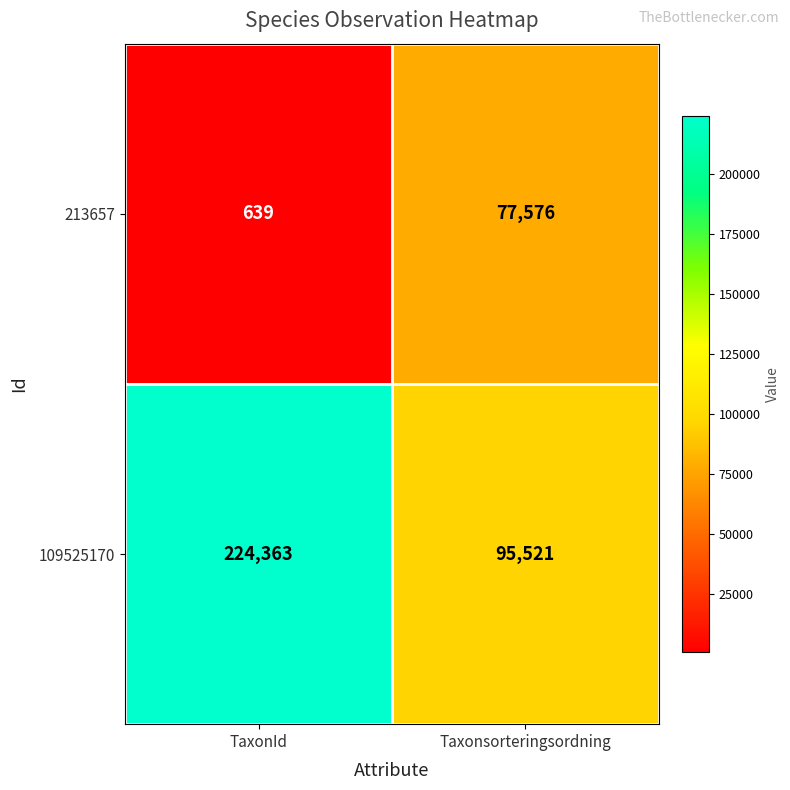

List the labels in order of 109525170 value, smallest first.

Taxonsorteringsordning, TaxonId